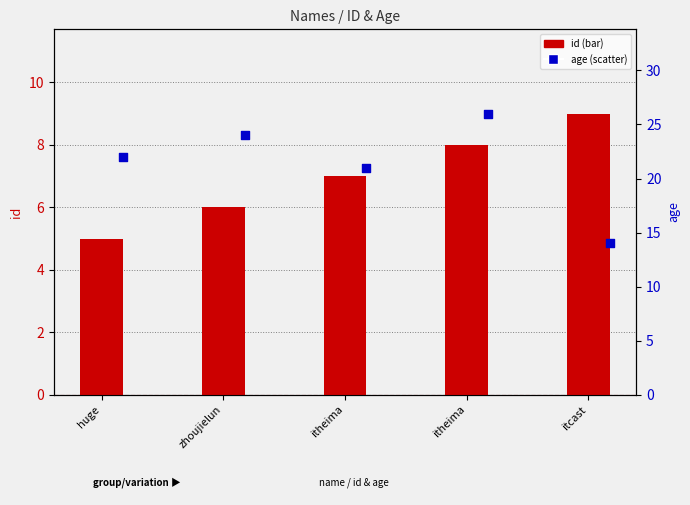

Is the value of age at zhoujielun greater than the value of id at itcast?

Yes